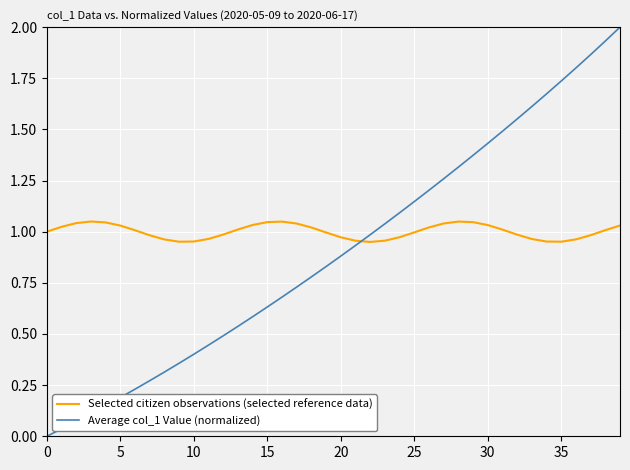

Which series has the widest spread of values?

Average col_1 Value (normalized)